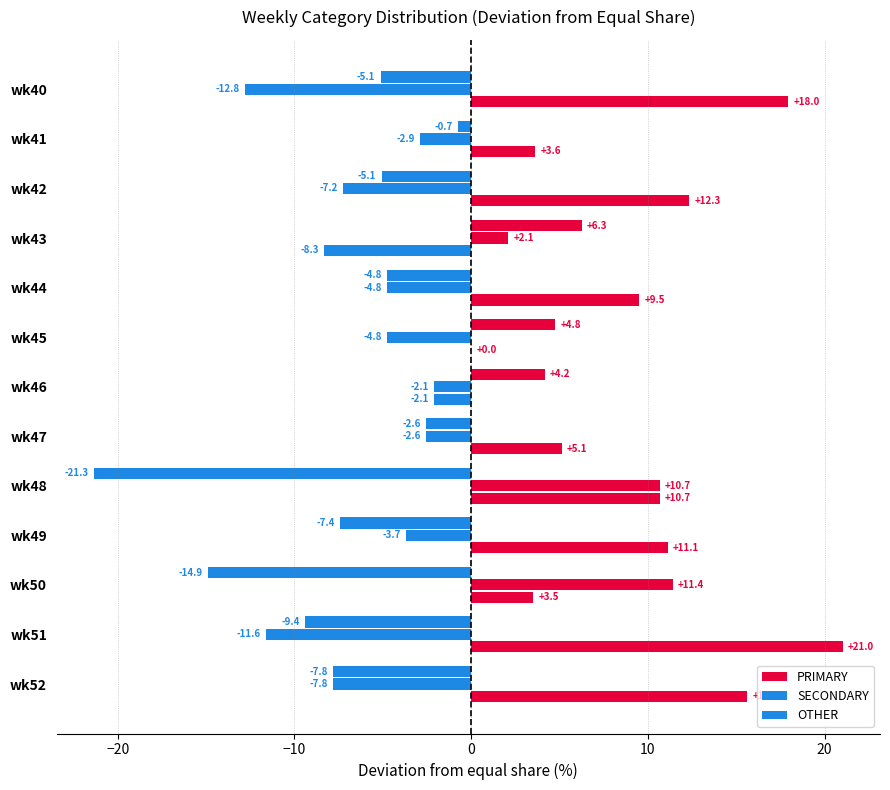

Which series has the largest range (max minus min)?

PRIMARY